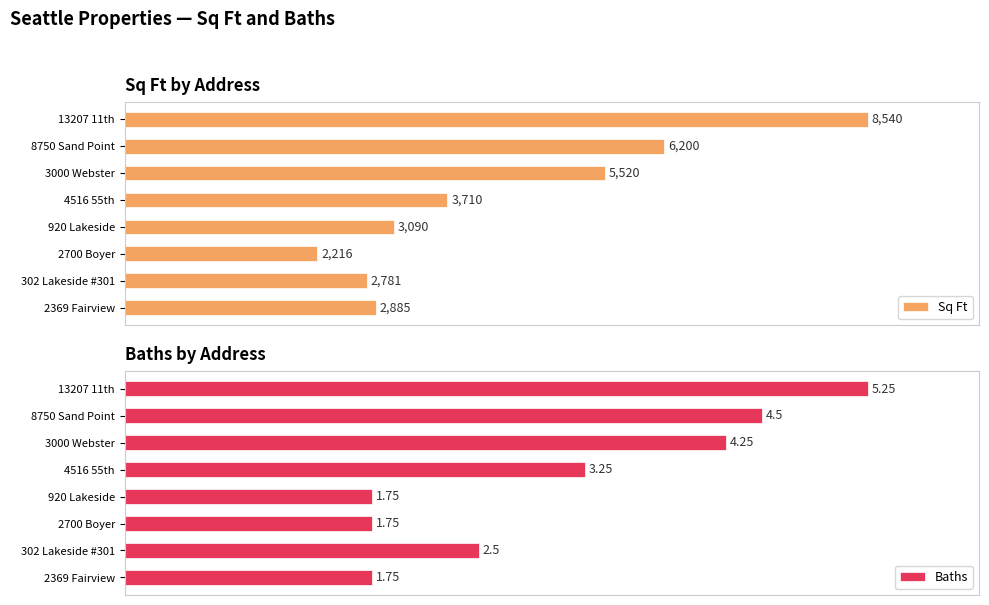

Between 8750 Sand Point and 302 Lakeside #301, which is larger?

8750 Sand Point